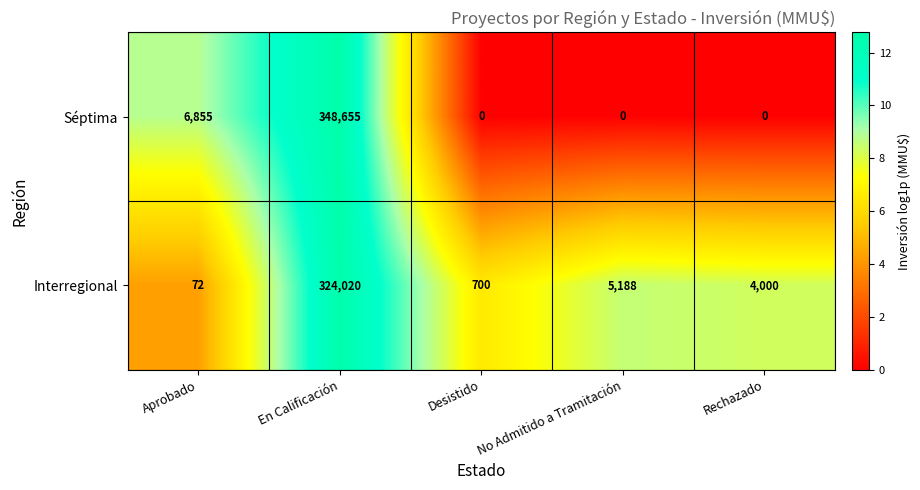

What is the greatest value displayed?

348655